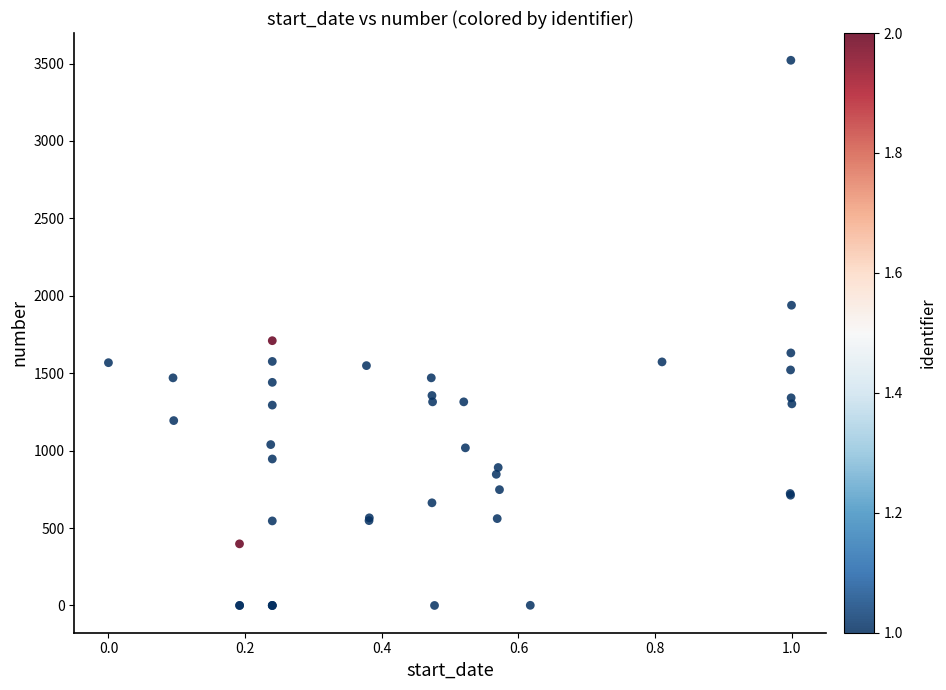

What Y value in the scatter plot is closest to 1760?

1710